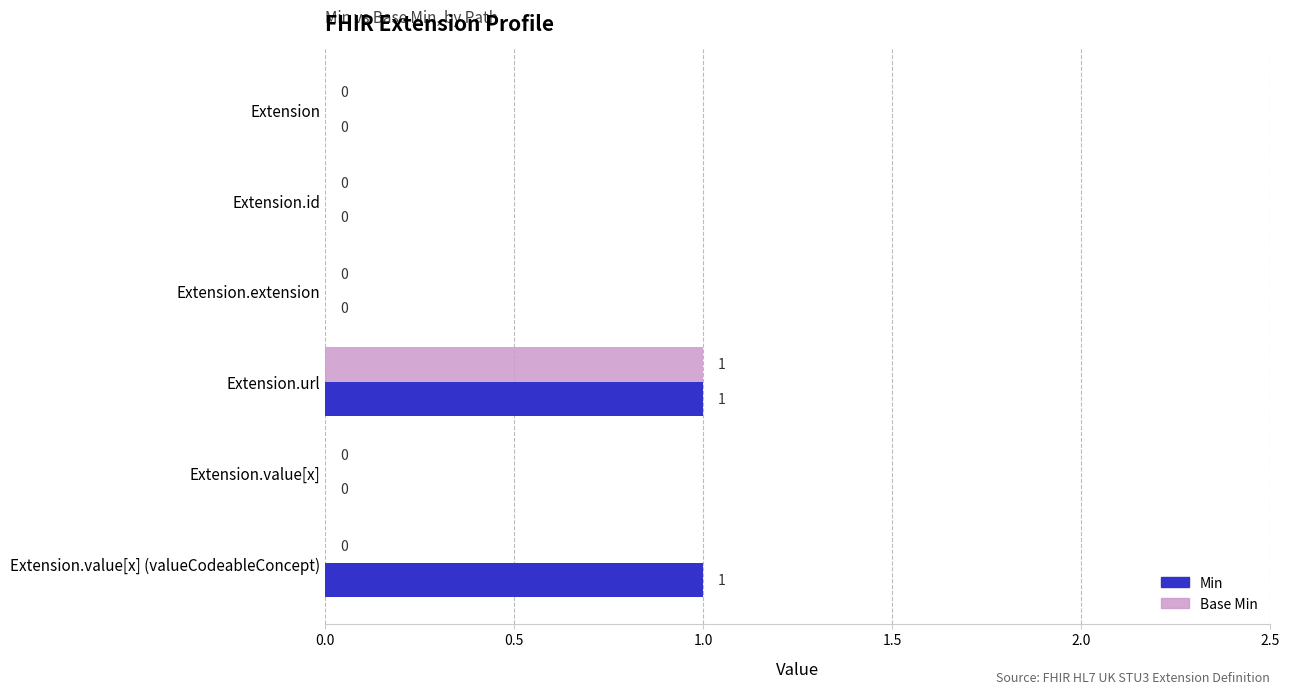

At which category is the sum across all series the highest?

Extension.url